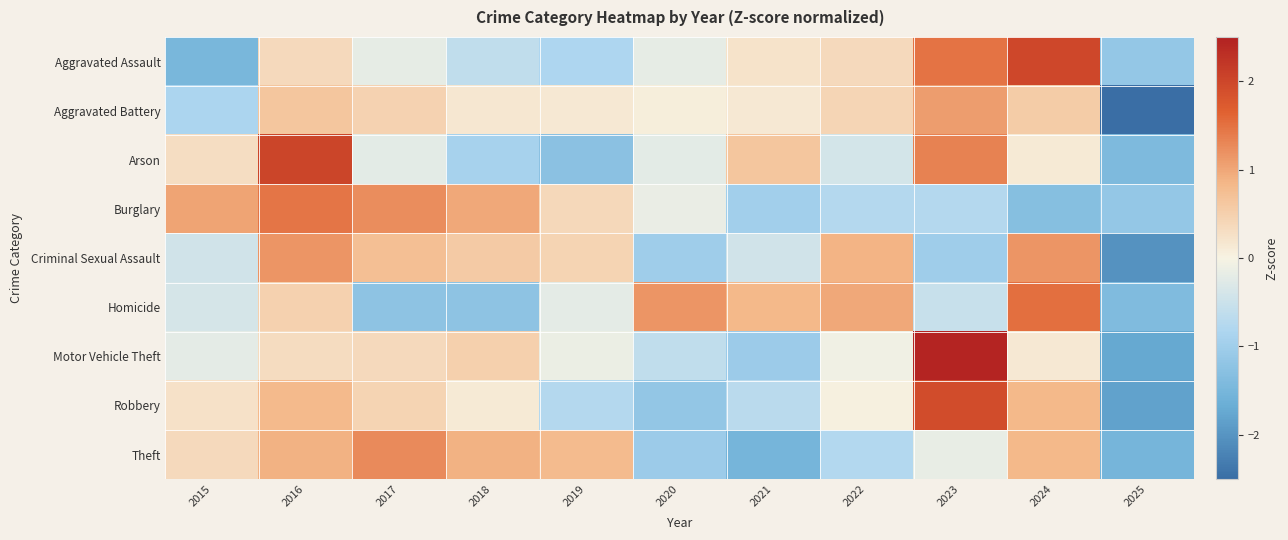

Reading left to right, what are all the values shown in this chart?

Aggravated Assault: 2015=-1.5	2016=0.4	2017=-0.2	2018=-0.6	2019=-0.8	2020=-0.2	2021=0.2	2022=0.4	2023=1.5	2024=2.0	2025=-1.1
Aggravated Battery: 2015=-0.8	2016=0.6	2017=0.5	2018=0.2	2019=0.1	2020=0.1	2021=0.1	2022=0.4	2023=1.1	2024=0.6	2025=-2.8
Arson: 2015=0.3	2016=2.0	2017=-0.2	2018=-0.9	2019=-1.3	2020=-0.2	2021=0.6	2022=-0.4	2023=1.3	2024=0.1	2025=-1.4
Burglary: 2015=1.0	2016=1.5	2017=1.2	2018=1.0	2019=0.4	2020=-0.1	2021=-1.0	2022=-0.8	2023=-0.8	2024=-1.3	2025=-1.2
Criminal Sexual Assault: 2015=-0.4	2016=1.2	2017=0.7	2018=0.6	2019=0.4	2020=-1.0	2021=-0.4	2022=0.9	2023=-1.0	2024=1.2	2025=-2.0
Homicide: 2015=-0.4	2016=0.5	2017=-1.2	2018=-1.2	2019=-0.2	2020=1.2	2021=0.8	2022=1.0	2023=-0.5	2024=1.5	2025=-1.4
Motor Vehicle Theft: 2015=-0.2	2016=0.3	2017=0.4	2018=0.5	2019=-0.1	2020=-0.6	2021=-1.0	2022=-0.1	2023=2.5	2024=0.2	2025=-1.7
Robbery: 2015=0.3	2016=0.8	2017=0.4	2018=0.1	2019=-0.7	2020=-1.2	2021=-0.7	2022=0.0	2023=1.9	2024=0.8	2025=-1.8
Theft: 2015=0.4	2016=0.9	2017=1.3	2018=0.9	2019=0.8	2020=-1.0	2021=-1.5	2022=-0.8	2023=-0.2	2024=0.8	2025=-1.5